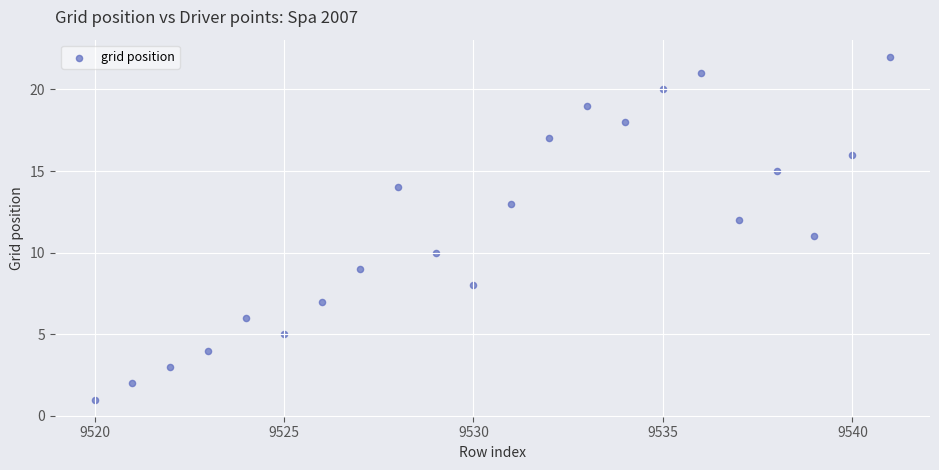

What is the range of Y values (max minus min)?

21